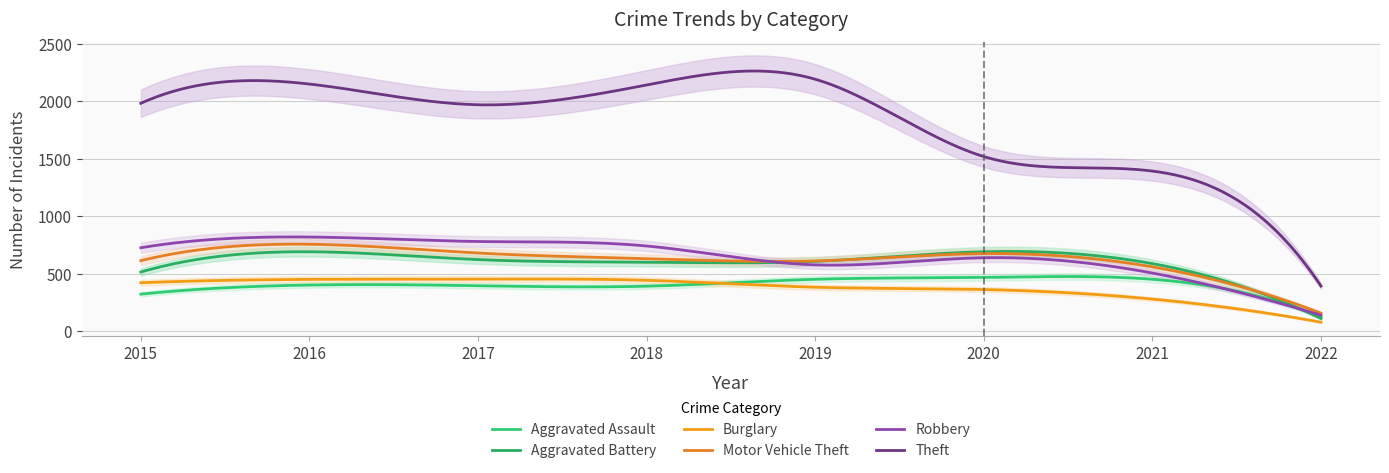

At how many categories does at least one series exceed 1364?

7